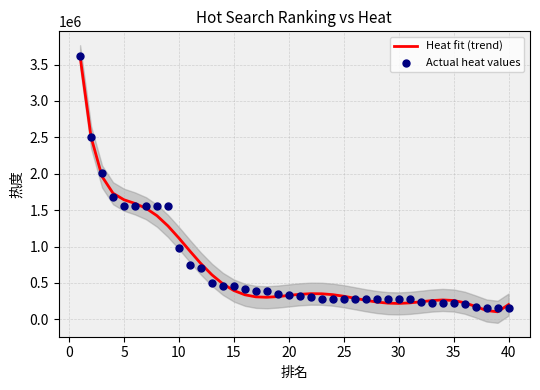

What is the maximum value for Heat fit (trend)?

3614798.1